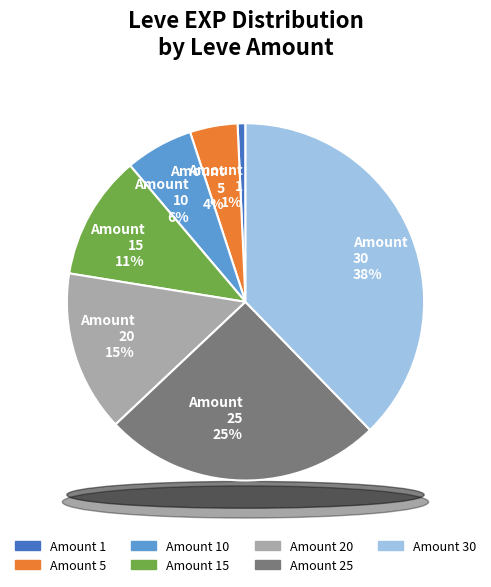

How many slices are in this pie chart?

7